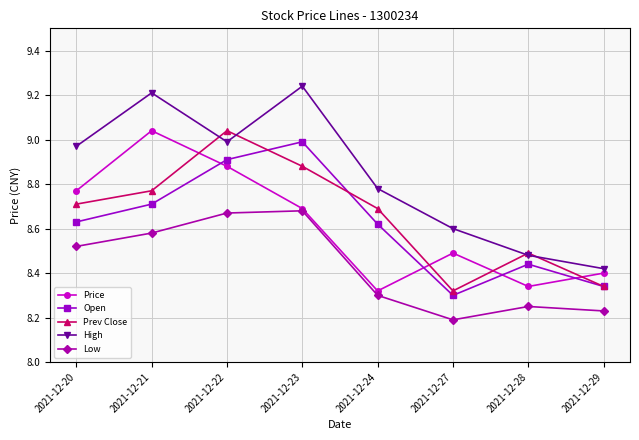

What is the total value across all series at 2021-12-21?

44.3